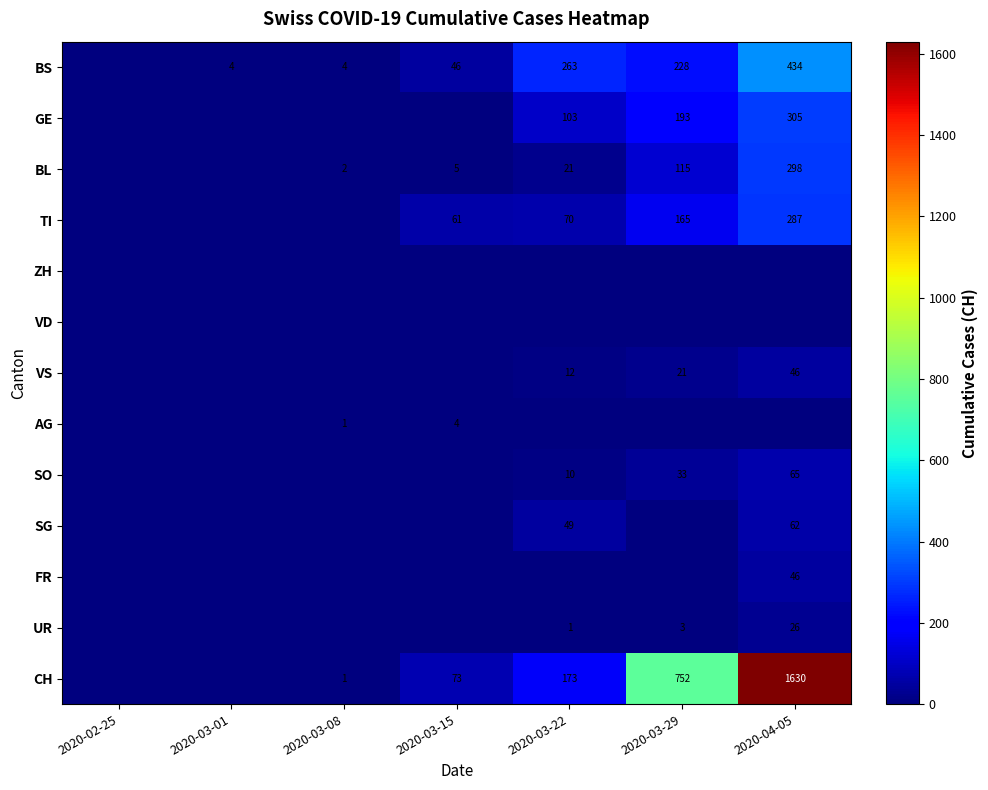

True or false: TI has a value of 46 at 2020-03-29.

False